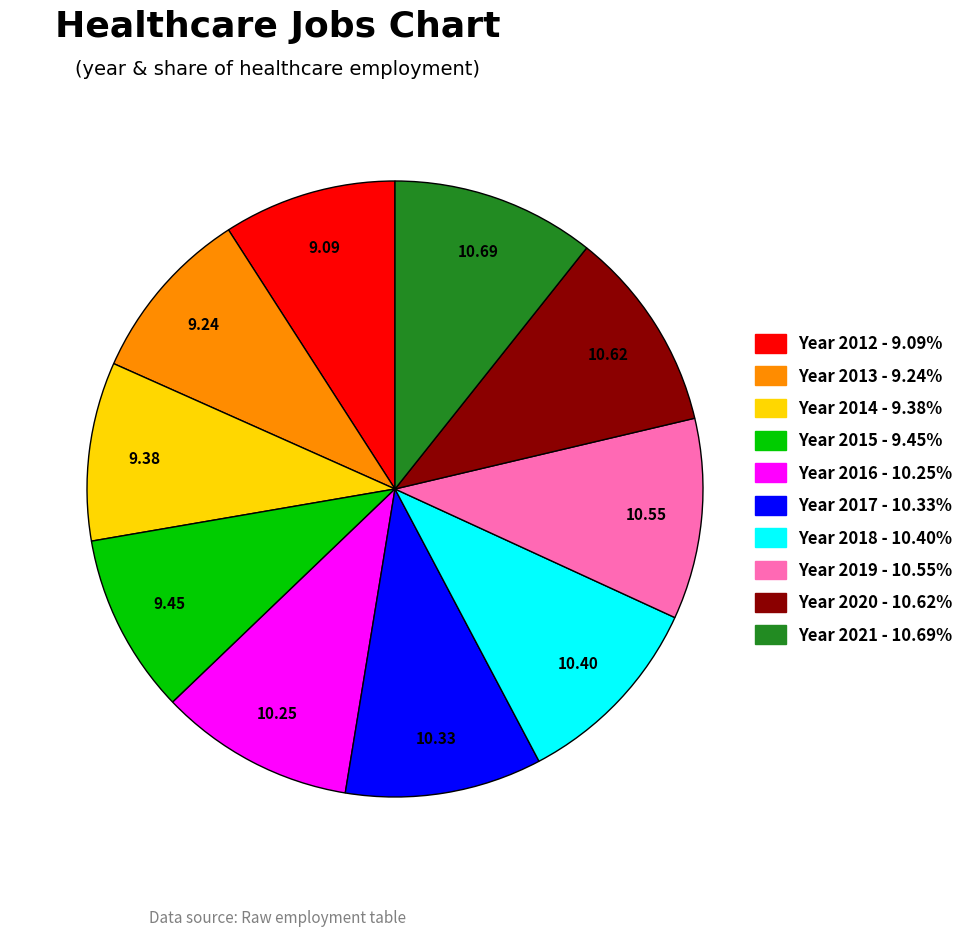

Does any single category account for the majority?

No